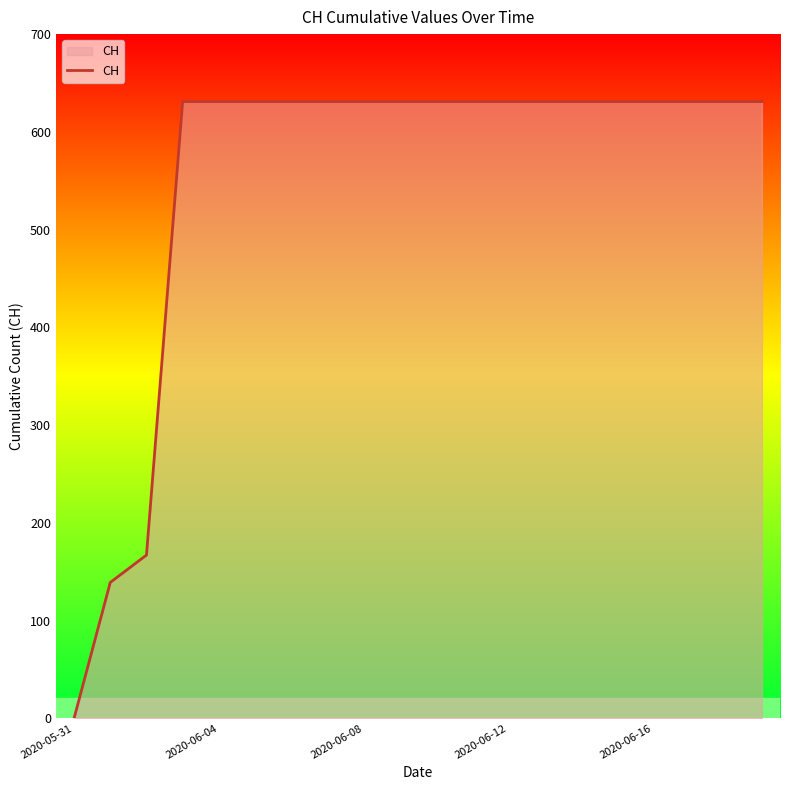

How many lines are shown in the chart?

1